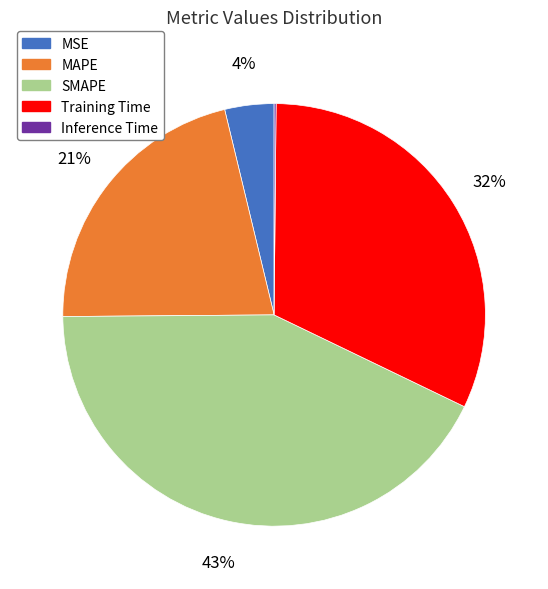

Does MSE account for over 50% of the chart?

No